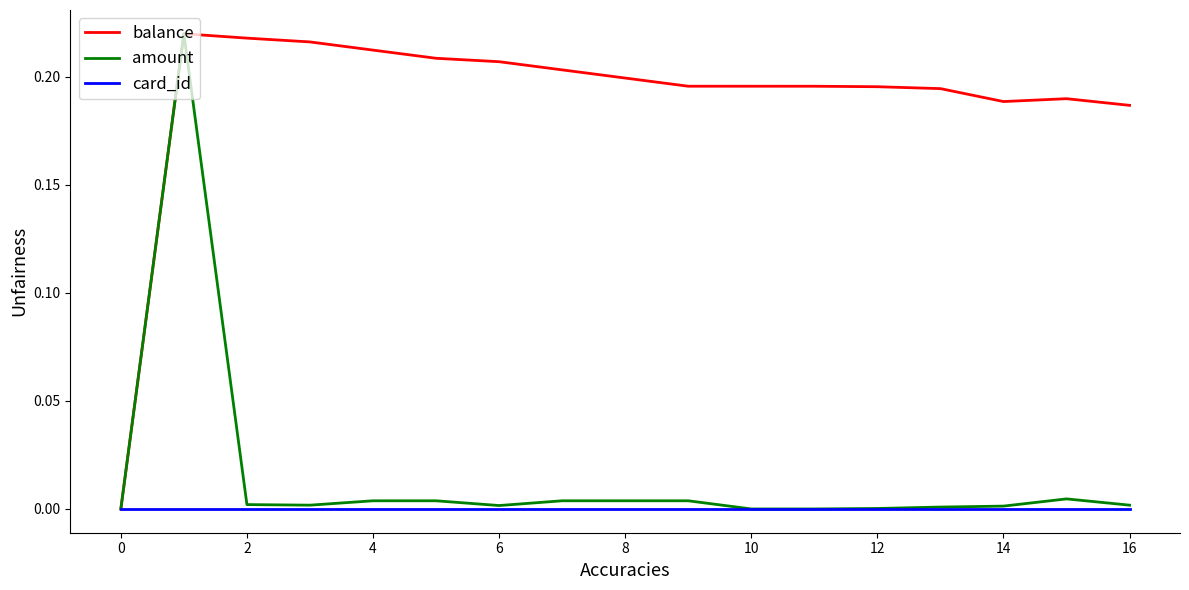

Does the chart display data point markers on the line(s)?

No